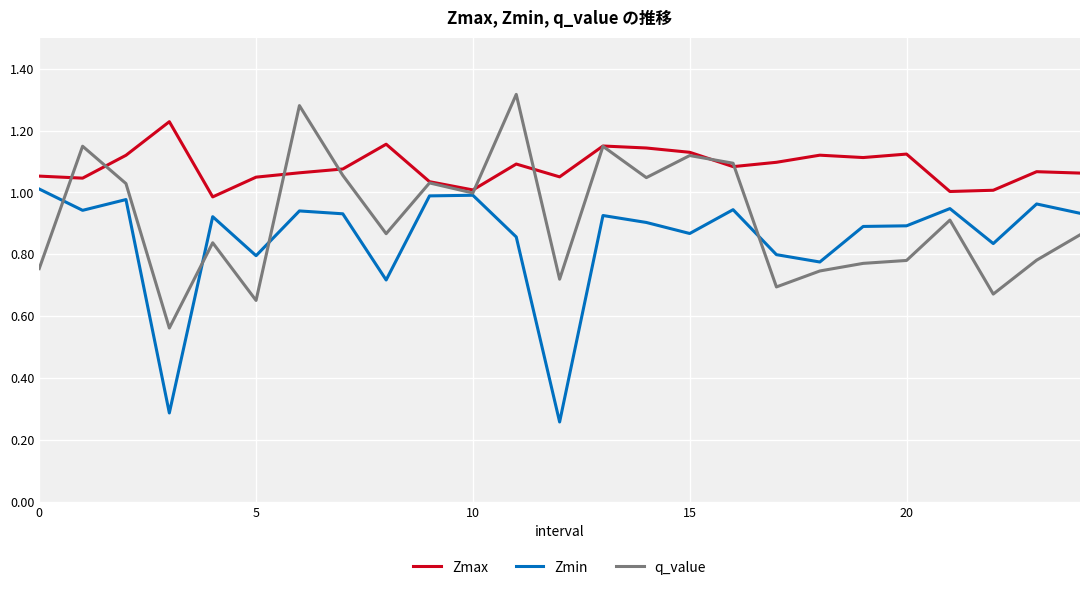

List the series in order of their peak value, lowest first.

Zmin, Zmax, q_value